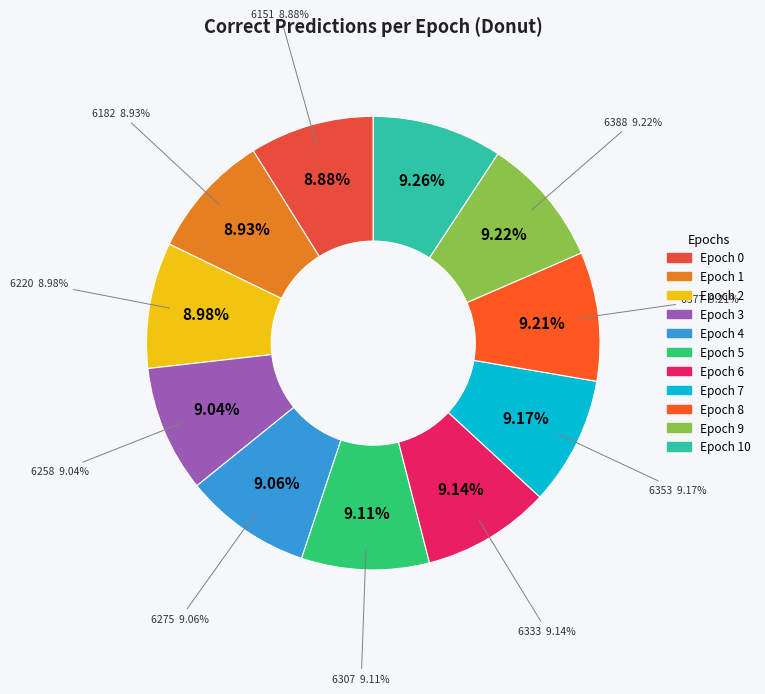

To the nearest percent, what percentage of the pie is 6417?

9%